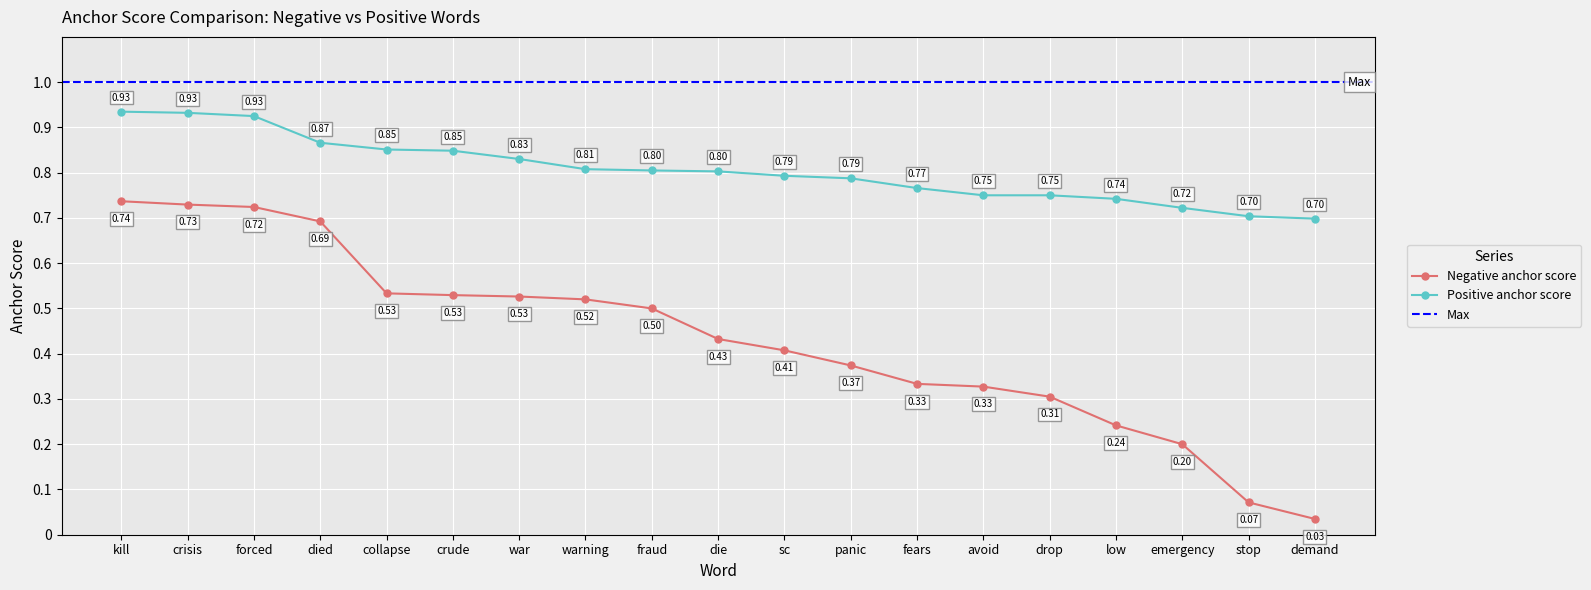

What is the label of the 7th point from the right?

fears